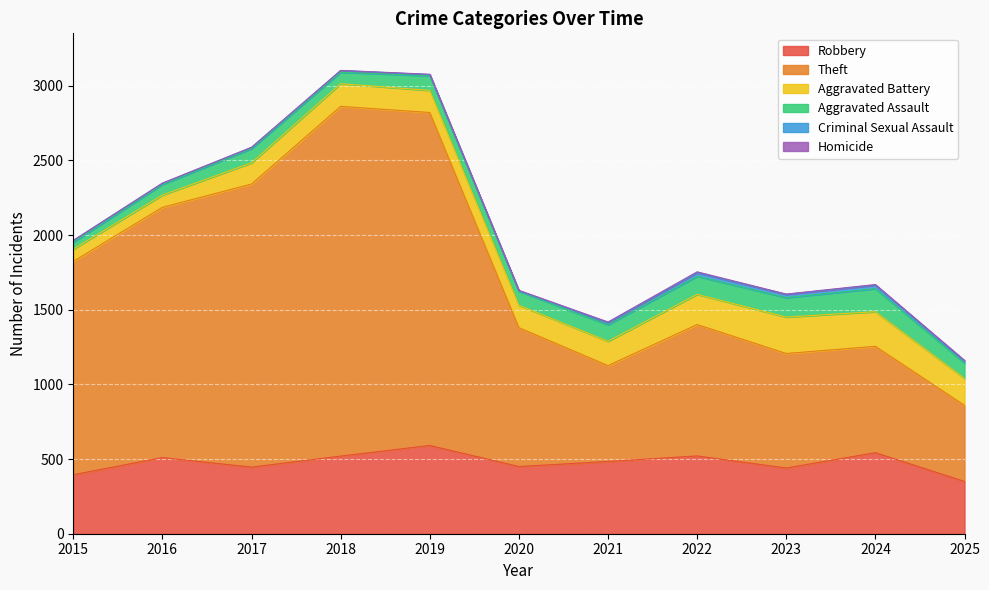

How many series are shown in this chart?

6